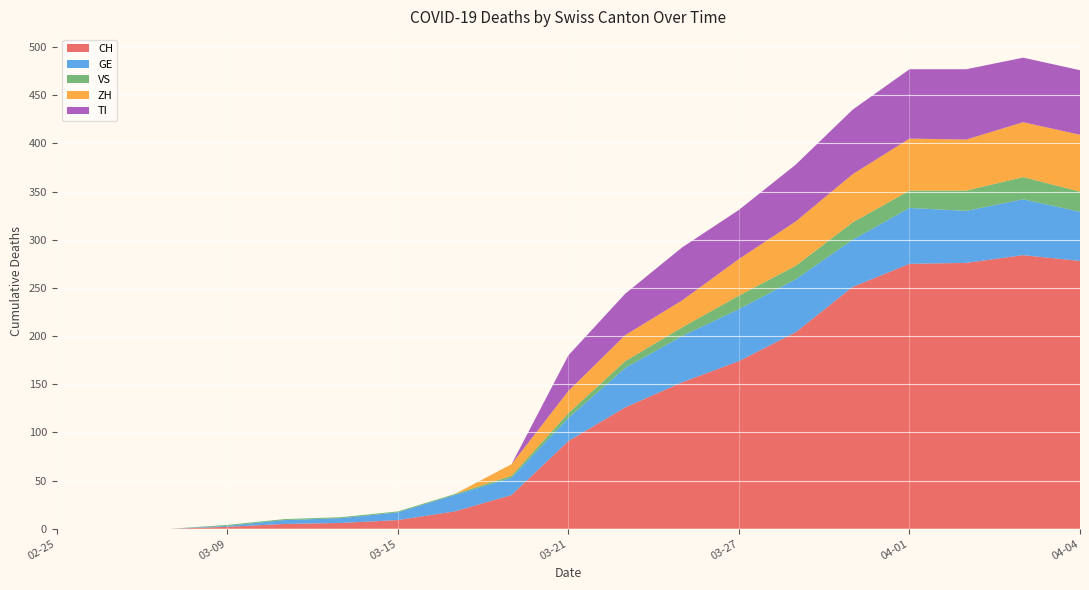

Reading left to right, transcribe all the data shown in this chart.

CH: 2020-02-25=0	2020-03-01=0	2020-03-05=0	2020-03-09=2	2020-03-11=5	2020-03-13=6	2020-03-15=9	2020-03-17=18	2020-03-19=35	2020-03-21=91	2020-03-23=126	2020-03-25=152	2020-03-27=174	2020-03-29=204	2020-03-31=251	2020-04-01=275	2020-04-02=276	2020-04-03=284	2020-04-04=278
GE: 2020-02-25=0	2020-03-01=0	2020-03-05=0	2020-03-09=1	2020-03-11=4	2020-03-13=5	2020-03-15=8	2020-03-17=17	2020-03-19=18	2020-03-21=24	2020-03-23=41	2020-03-25=48	2020-03-27=54	2020-03-29=55	2020-03-31=49	2020-04-01=58	2020-04-02=54	2020-04-03=58	2020-04-04=51
VS: 2020-02-25=0	2020-03-01=0	2020-03-05=0	2020-03-09=1	2020-03-11=1	2020-03-13=1	2020-03-15=1	2020-03-17=1	2020-03-19=2	2020-03-21=5	2020-03-23=7	2020-03-25=9	2020-03-27=14	2020-03-29=14	2020-03-31=18	2020-04-01=18	2020-04-02=21	2020-04-03=23	2020-04-04=21
ZH: 2020-02-25=0	2020-03-01=0	2020-03-05=0	2020-03-09=0	2020-03-11=0	2020-03-13=0	2020-03-15=0	2020-03-17=0	2020-03-19=12	2020-03-21=23	2020-03-23=27	2020-03-25=28	2020-03-27=38	2020-03-29=46	2020-03-31=50	2020-04-01=54	2020-04-02=53	2020-04-03=57	2020-04-04=59
TI: 2020-02-25=0	2020-03-01=0	2020-03-05=0	2020-03-09=0	2020-03-11=0	2020-03-13=0	2020-03-15=0	2020-03-17=0	2020-03-19=0	2020-03-21=37	2020-03-23=43	2020-03-25=55	2020-03-27=51	2020-03-29=59	2020-03-31=67	2020-04-01=72	2020-04-02=73	2020-04-03=67	2020-04-04=67